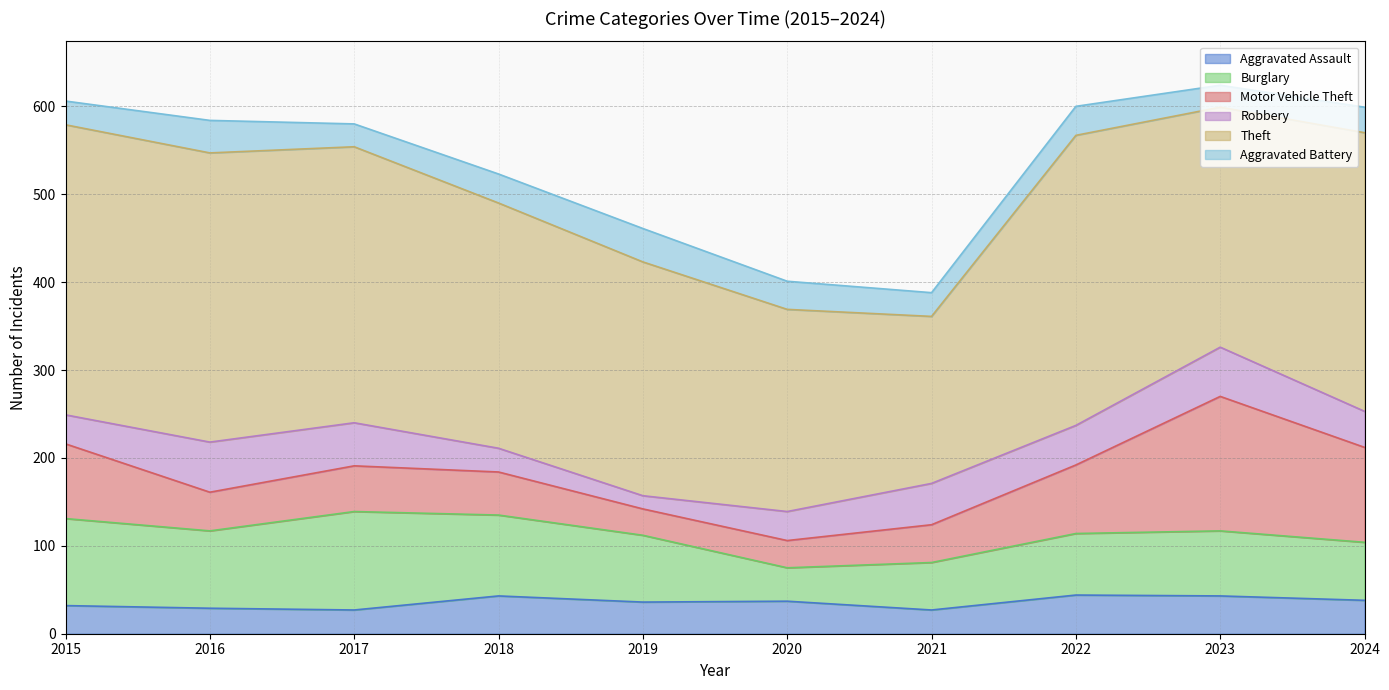

What is the difference between the highest and lowest values at 2022?

297